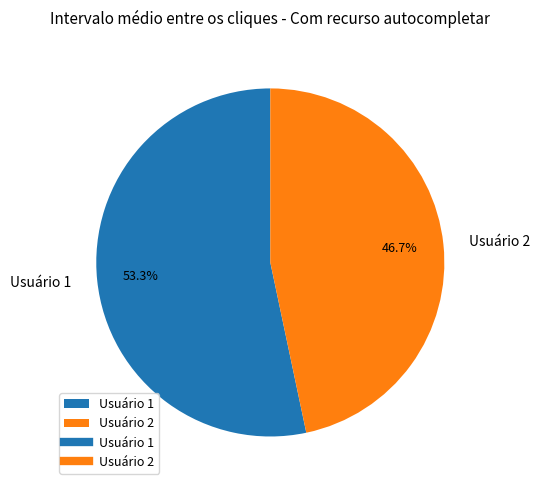

Between Usuário 2 and Usuário 1, which is larger?

Usuário 1